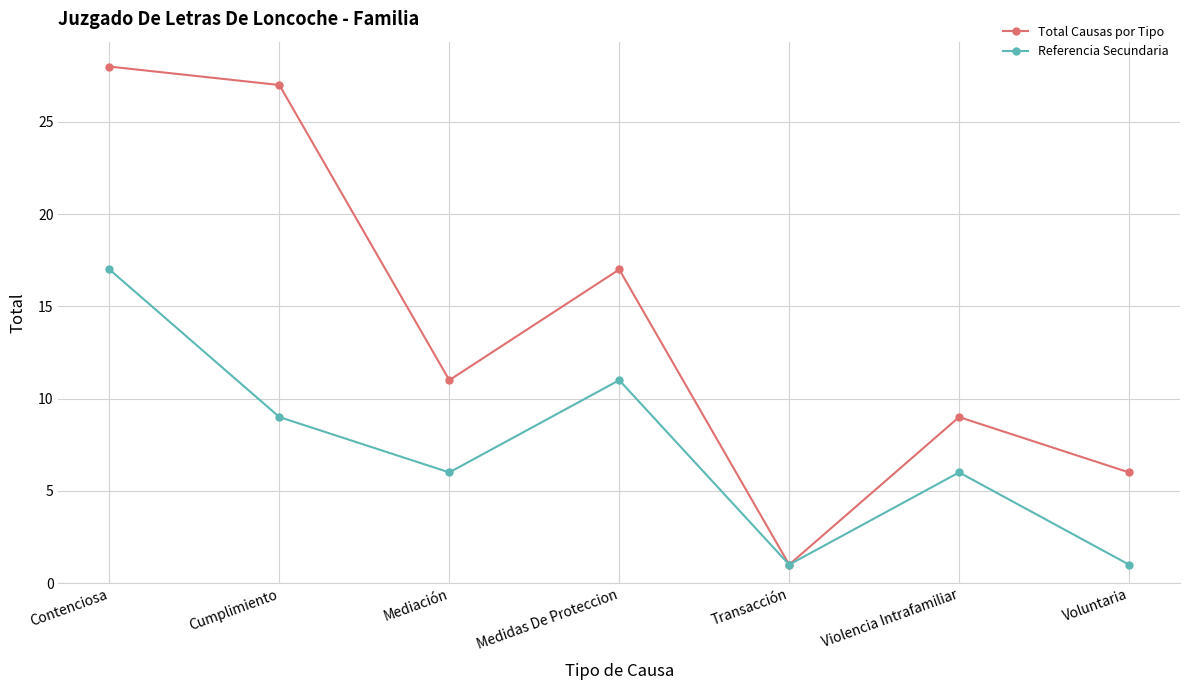

What is the difference between the maximum and minimum values in the Referencia Secundaria series?

16